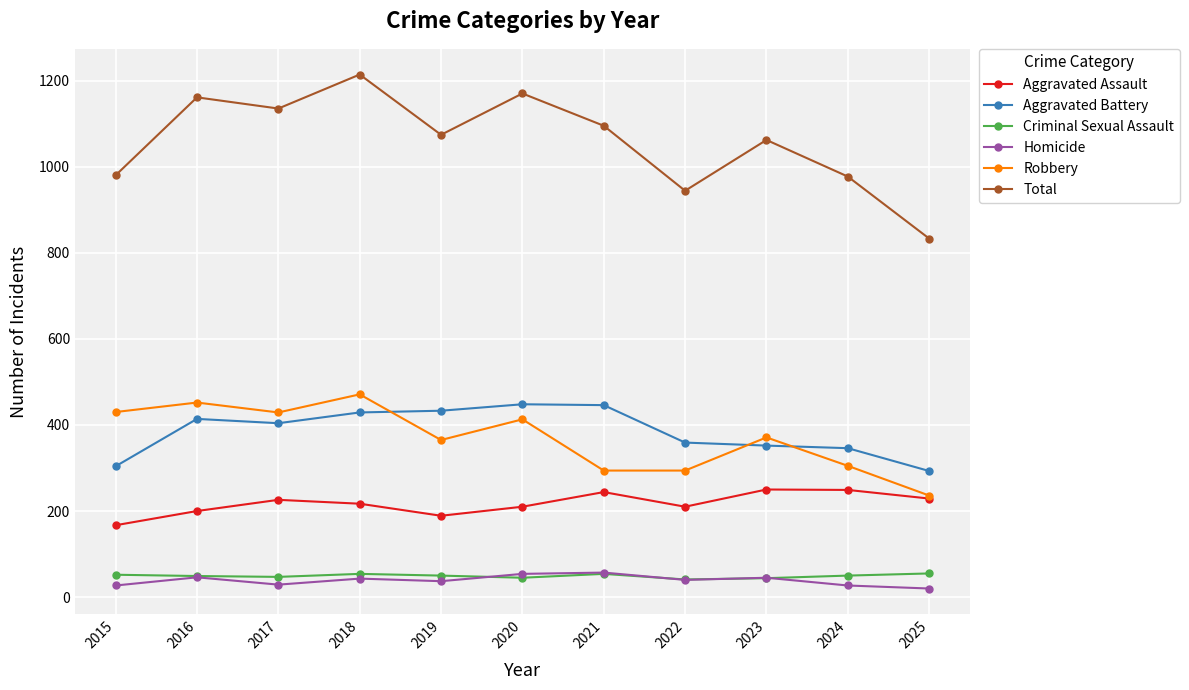

True or false: Criminal Sexual Assault and Aggravated Battery intersect in this chart.

False